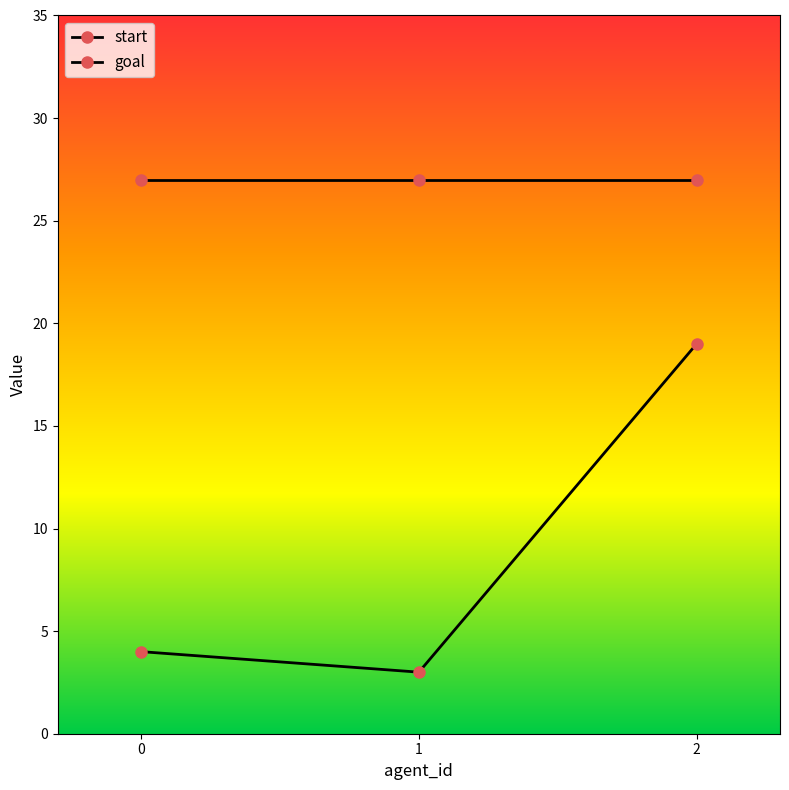

Rank the series by their maximum value, from highest to lowest.

goal, start